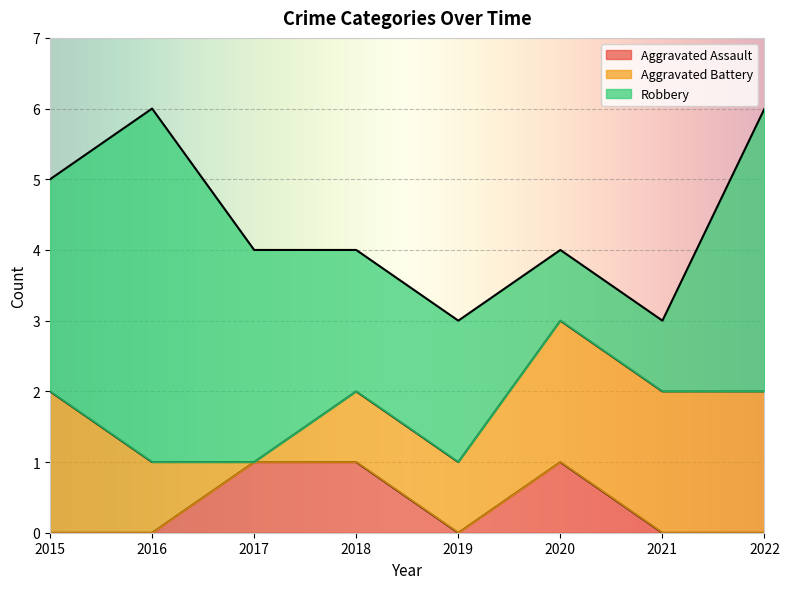

What is the difference between the highest and lowest values at 2018?

1